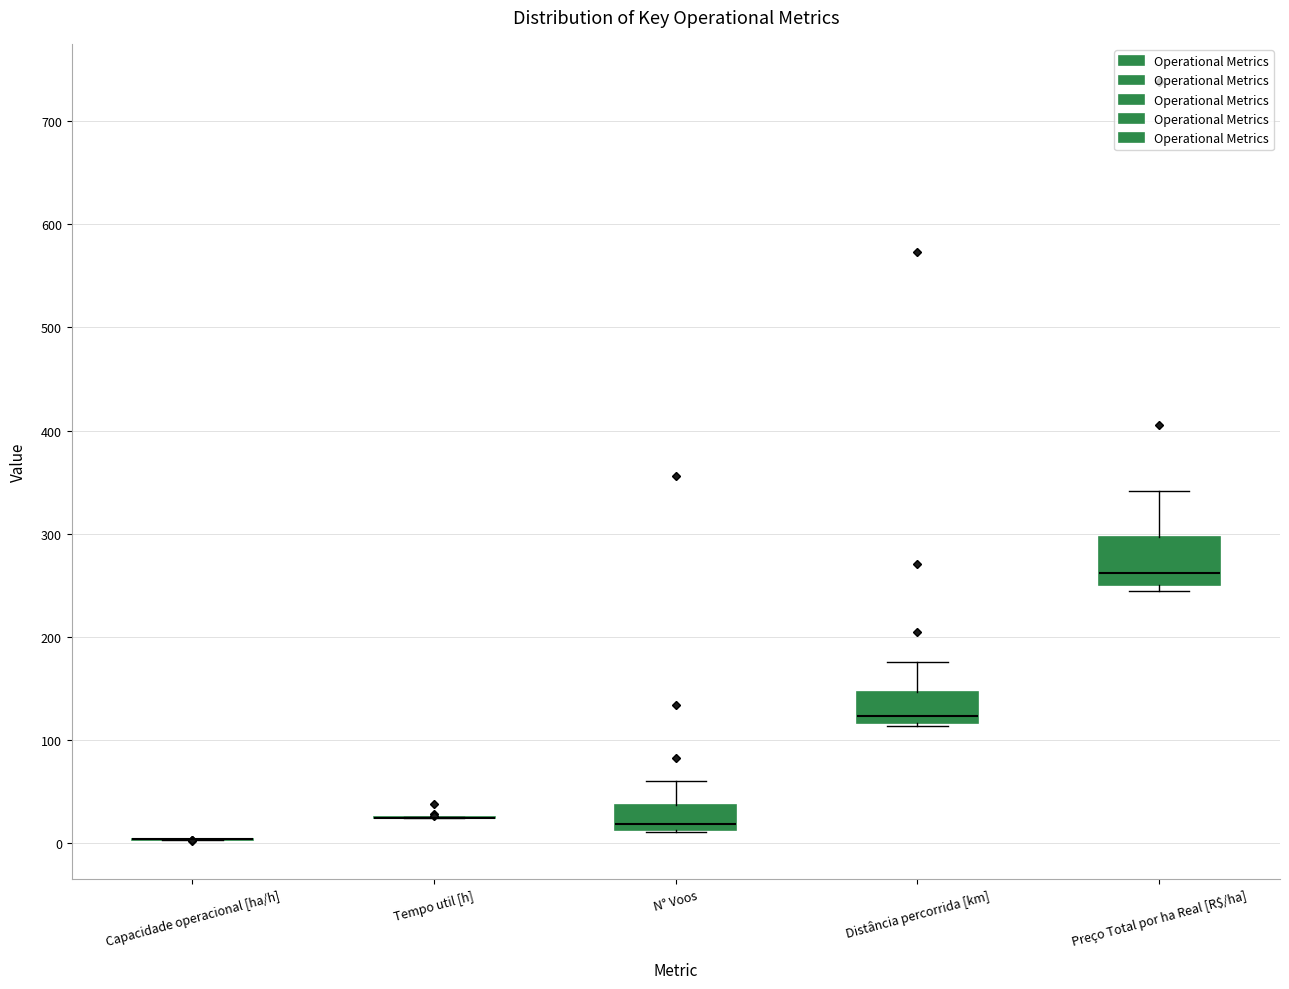

Where is the lower edge of the box for Distância percorrida [km] on the y-axis? The values are not printed on the chart, so give them approximately, as read against the axis.

120